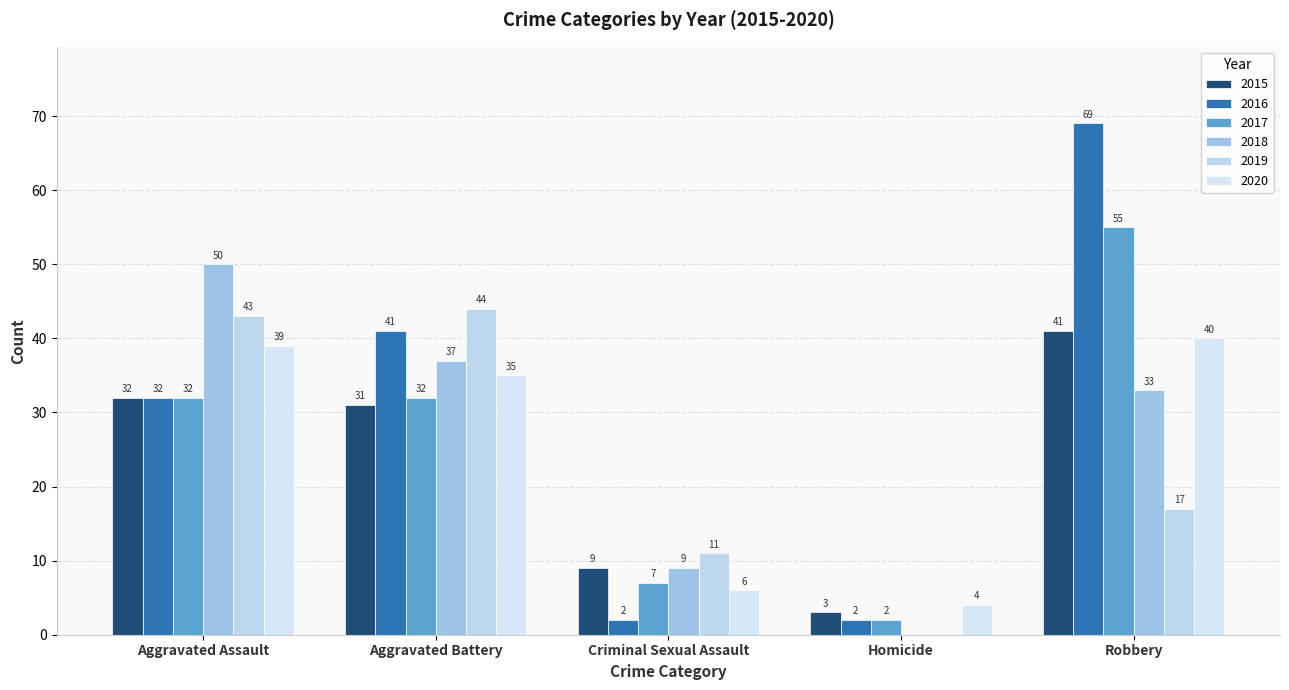

The 2015 series shows 32 at Aggravated Assault. True or false?

True